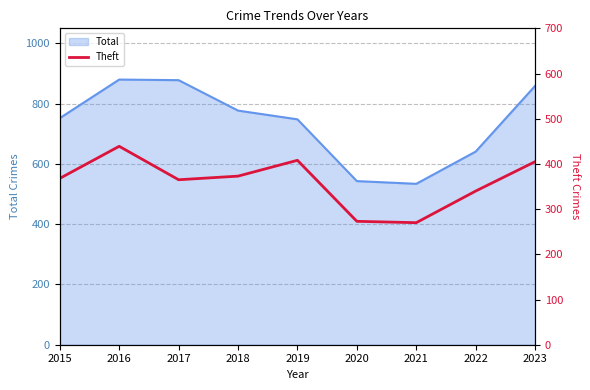

Does the chart have visible grid lines?

Yes